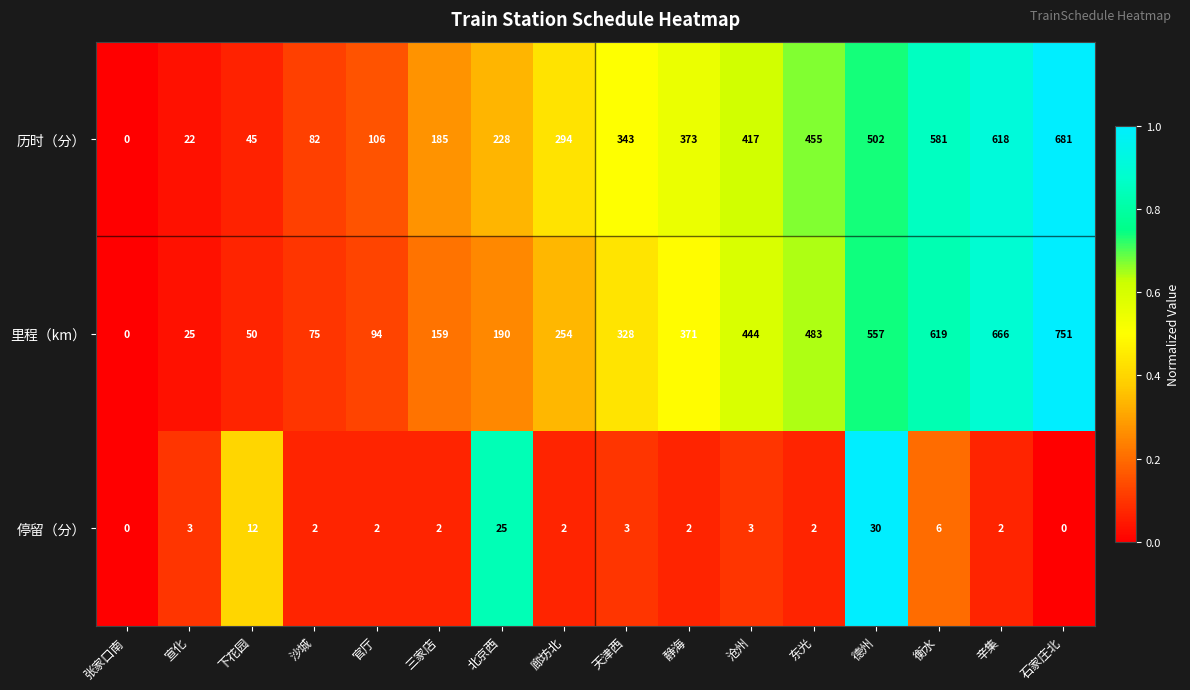

True or false: 里程（km） has a value of 41 at 宣化.

False